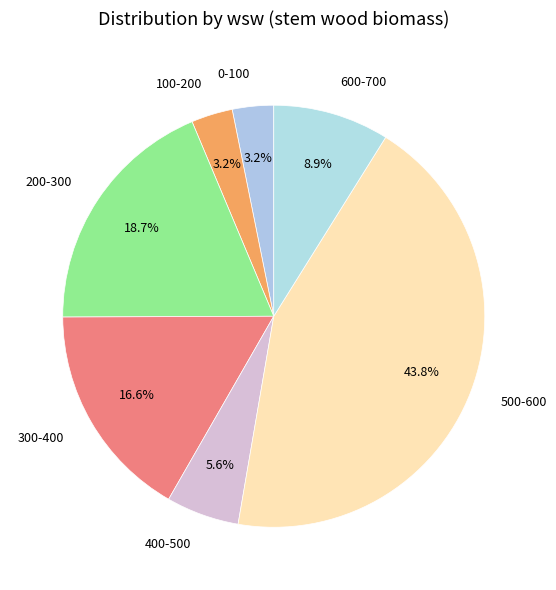

Approximately how many times larger is the value at 500-600 compared to 200-300?

2.3